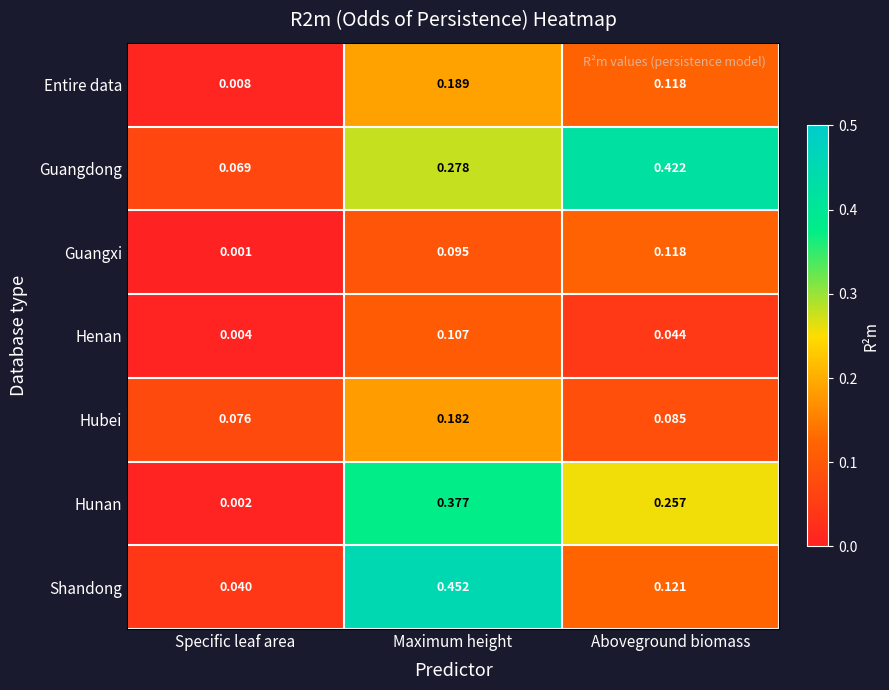

Which label corresponds to the smallest value in the chart?

Specific leaf area